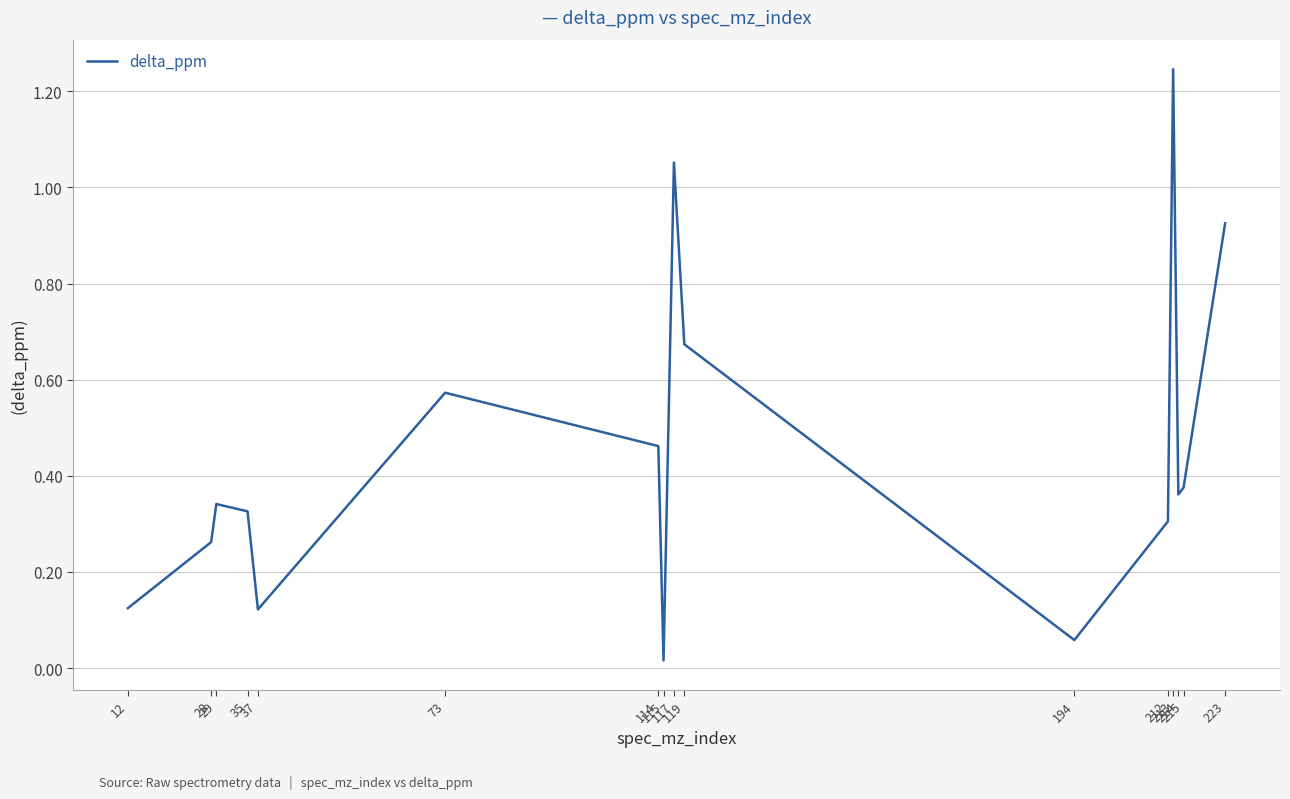

What is the change in value from 194 to 212?

+0.2